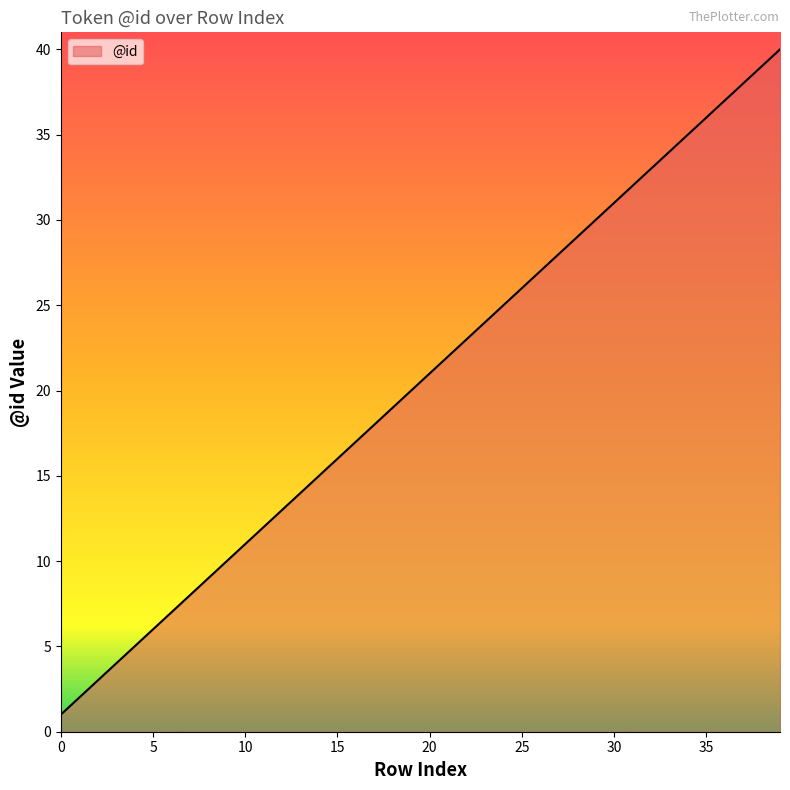

What is the maximum value shown in the chart?

40